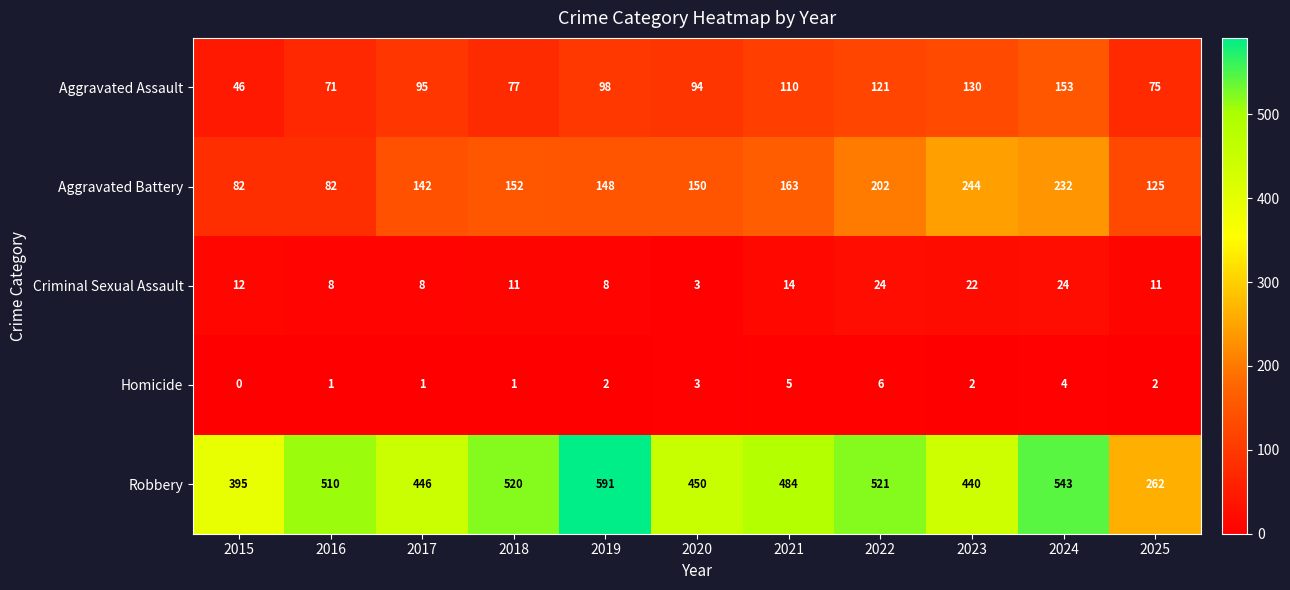

At 2017, list the series in order from smallest to largest.

Homicide, Criminal Sexual Assault, Aggravated Assault, Aggravated Battery, Robbery